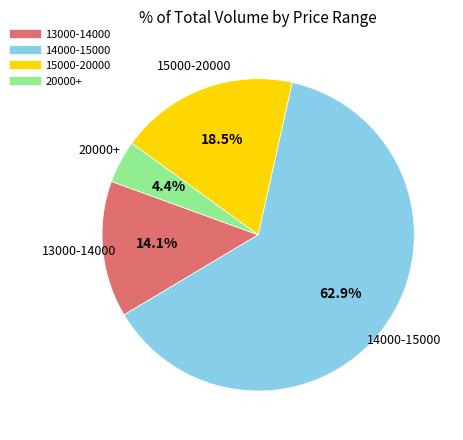

Does any single category account for the majority?

Yes